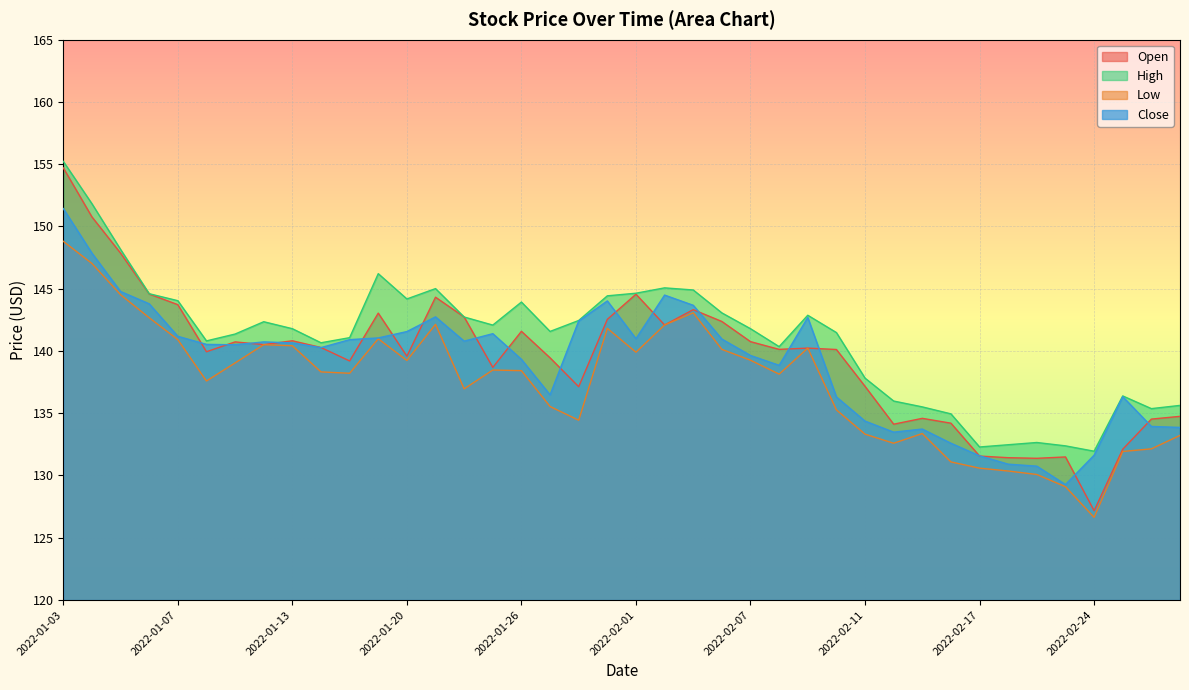

The Open series shows 139.9 at 2022-01-10. True or false?

True